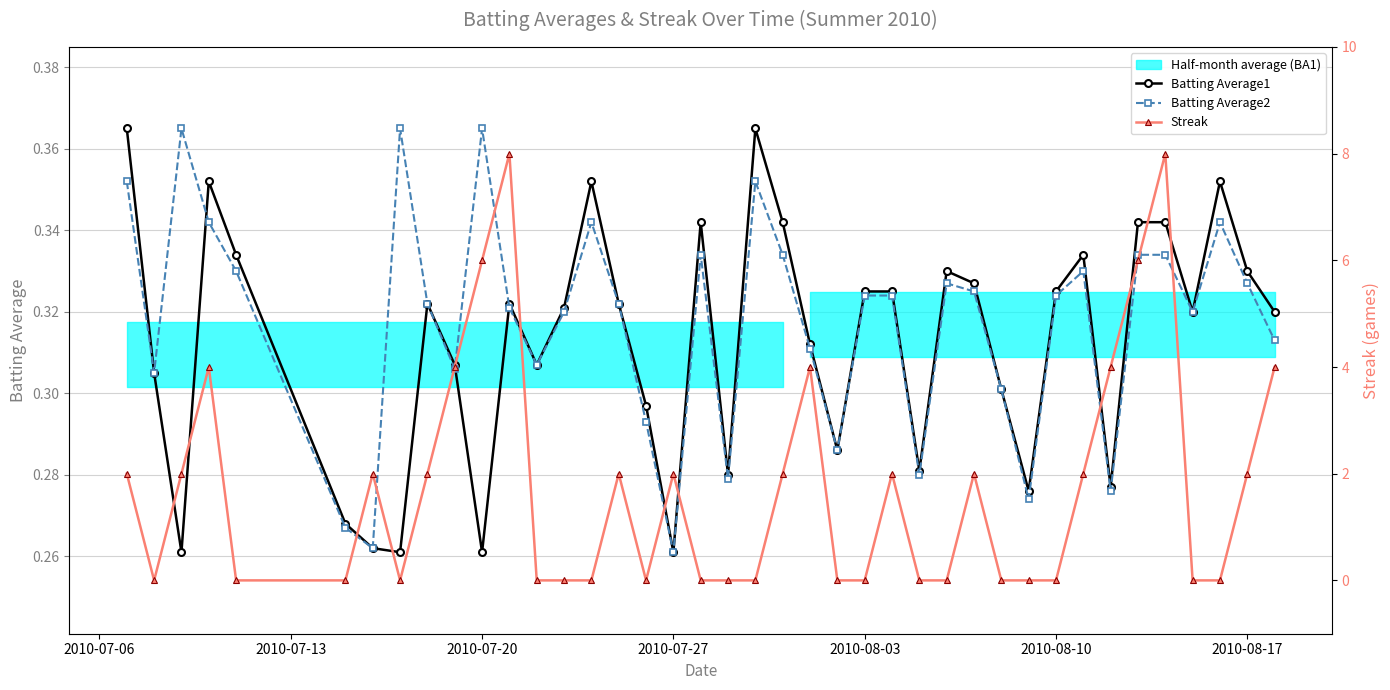

Count the Batting Average1 values in the range 0 to 1.

40